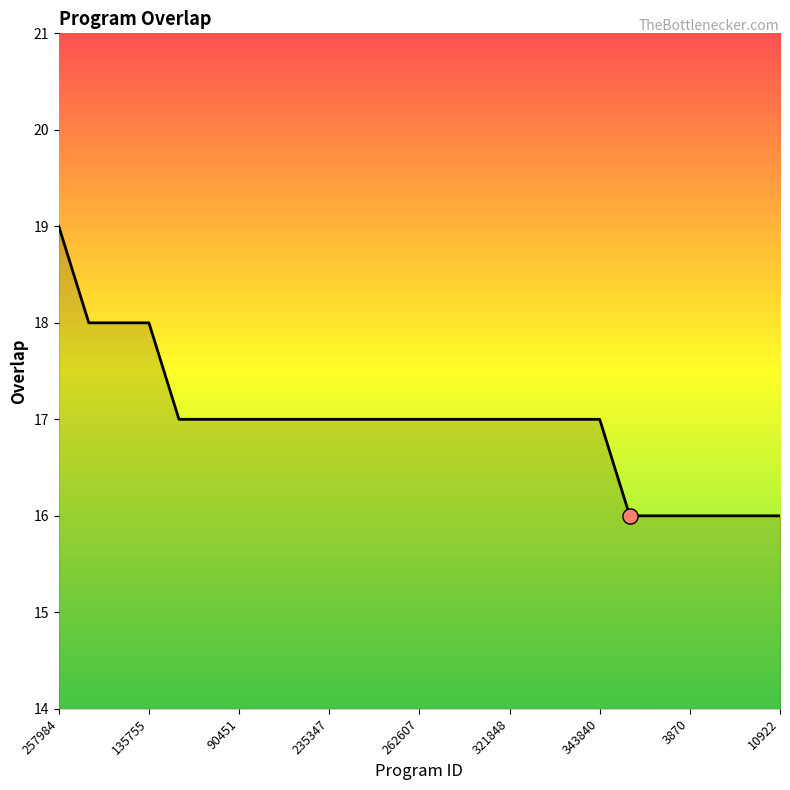

What is the maximum value shown in the chart?

19